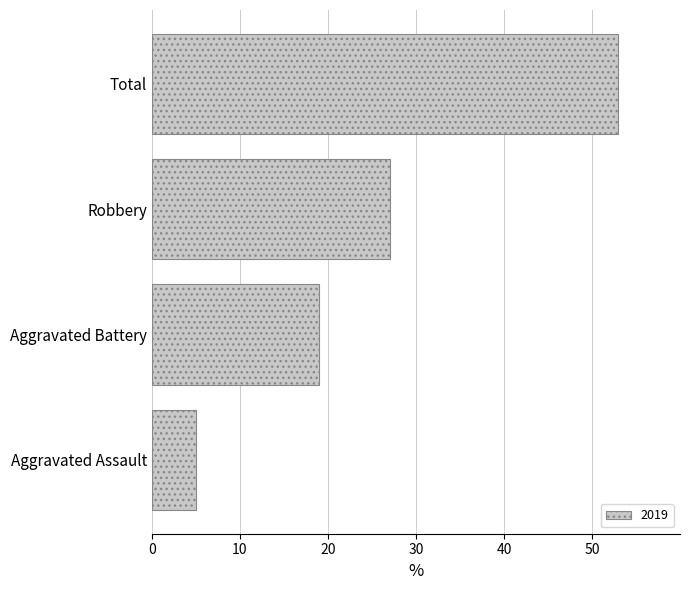

Rank the categories by value from lowest to highest.

Aggravated Assault, Aggravated Battery, Robbery, Total